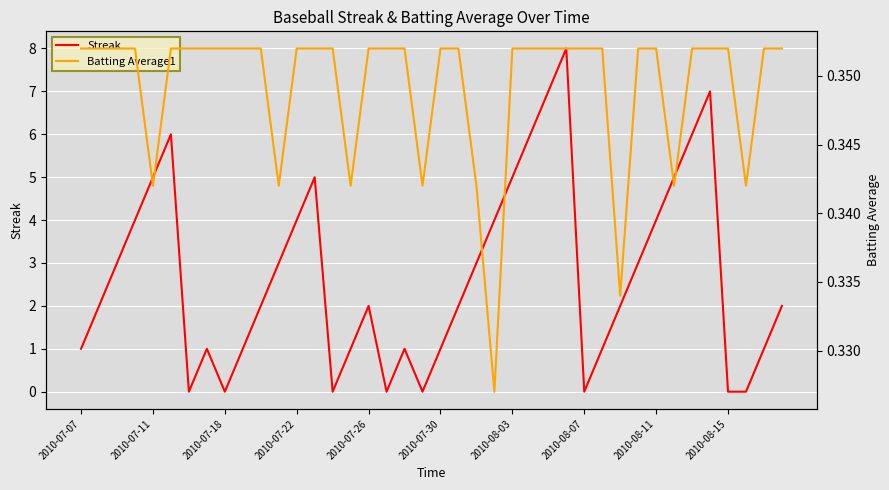

What is the maximum value for Streak?

8